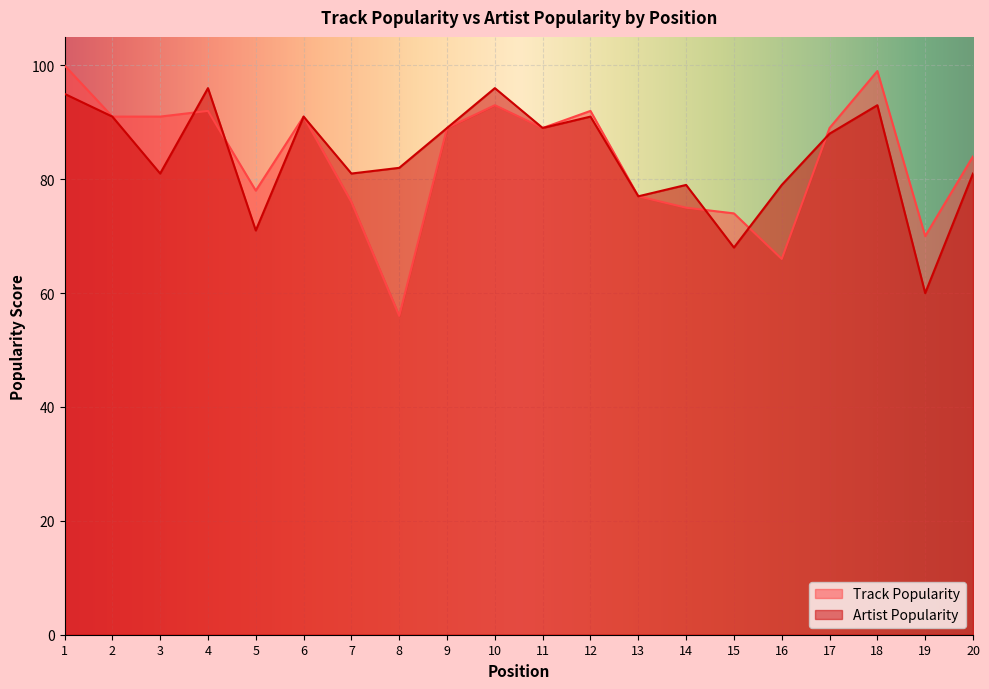

Reading left to right, transcribe all the data shown in this chart.

Track Popularity: 1=100	2=91	3=91	4=92	5=78	6=91	7=76	8=56	9=89	10=93	11=89	12=92	13=77	14=75	15=74	16=66	17=89	18=99	19=70	20=84
Artist Popularity: 1=95	2=91	3=81	4=96	5=71	6=91	7=81	8=82	9=89	10=96	11=89	12=91	13=77	14=79	15=68	16=79	17=88	18=93	19=60	20=81